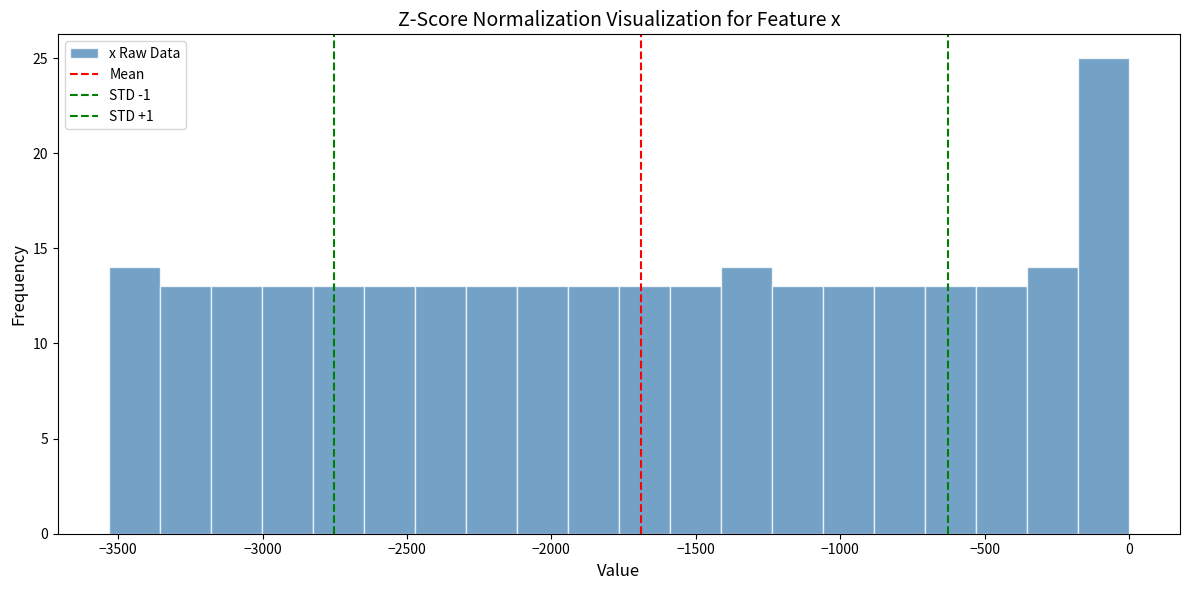

Around what value on the x-axis is the tallest bar? Give the approximate position of its centre, as read against the axis.

-100